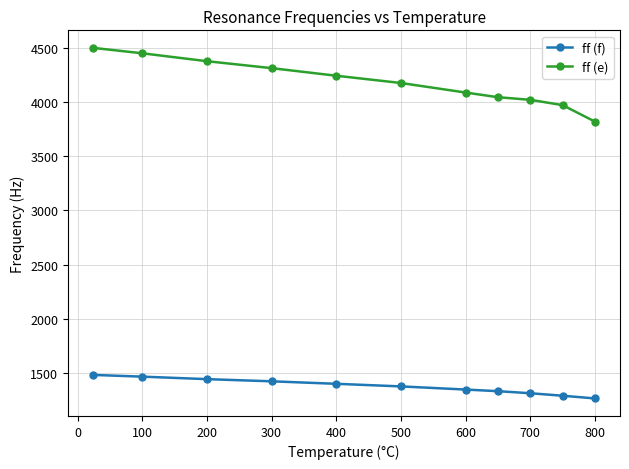

Does the chart have visible grid lines?

Yes